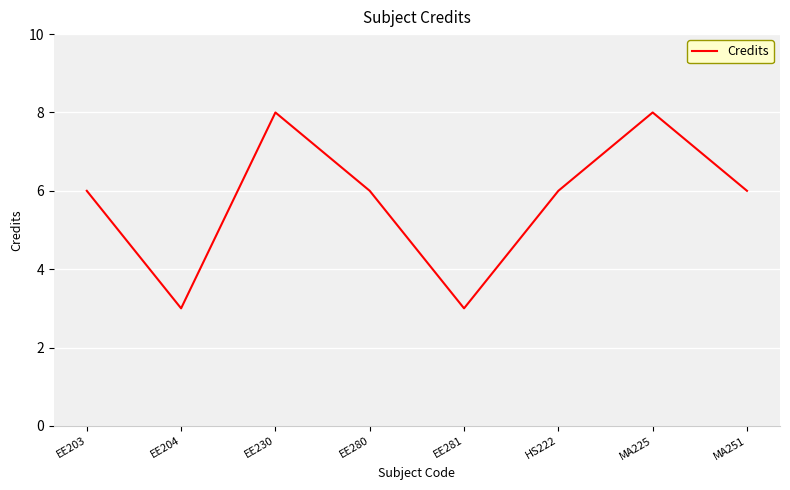

Reading left to right, list all the values displayed in this chart.

6	3	8	6	3	6	8	6